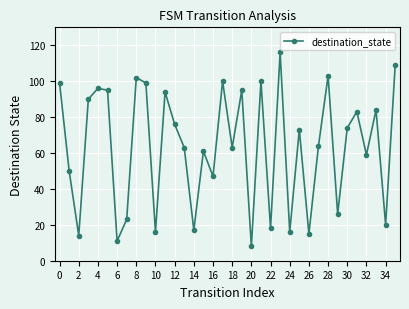

What is the value of the 27th point from the left?

15